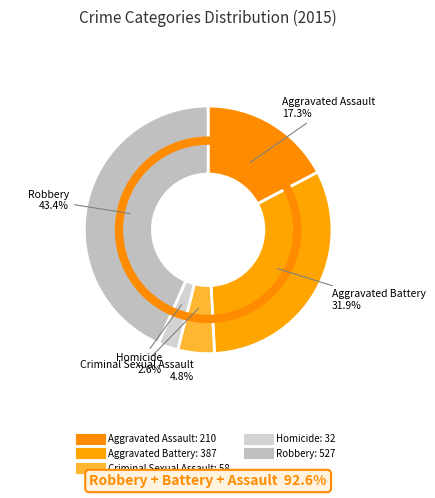

What percentage is the Robbery slice, to the nearest percent?

43%